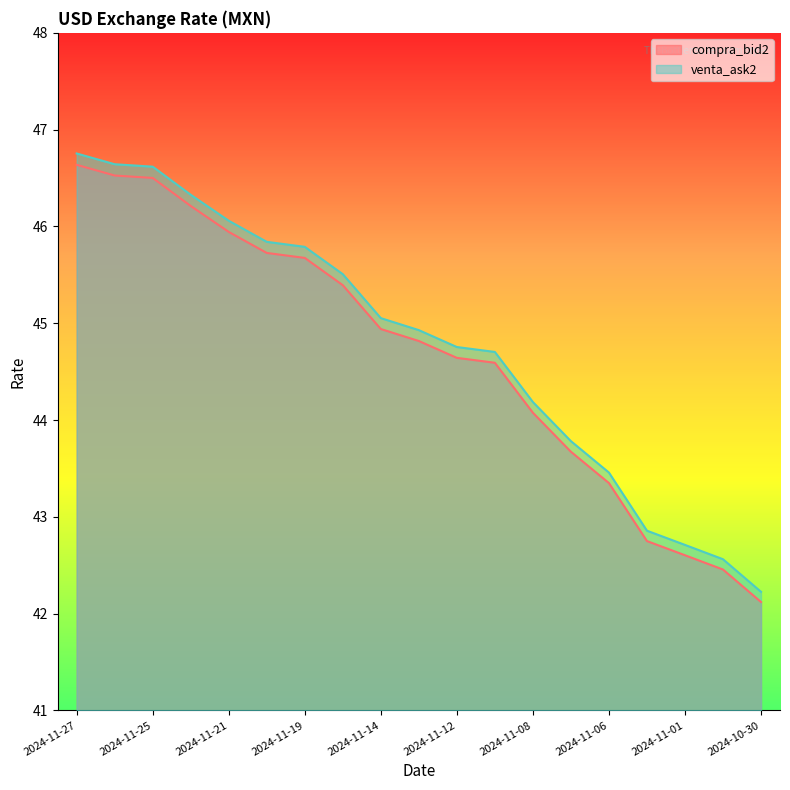

What is the difference between the compra_bid2 values at 2024-11-08 and 2024-11-07?

0.4